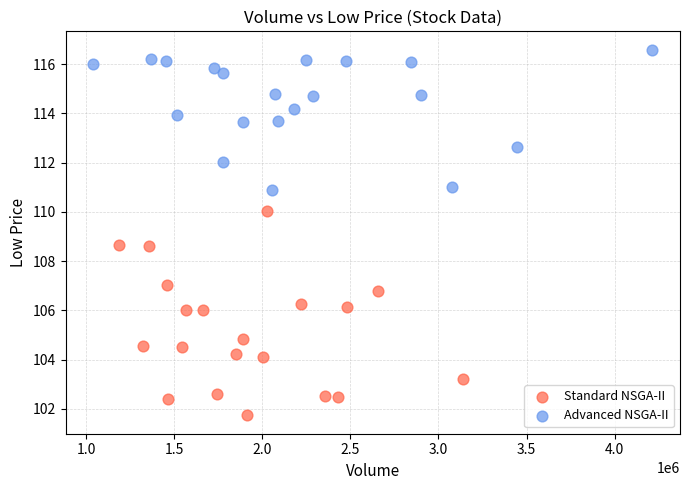

Which series contains the lowest Y value?

Standard NSGA-II